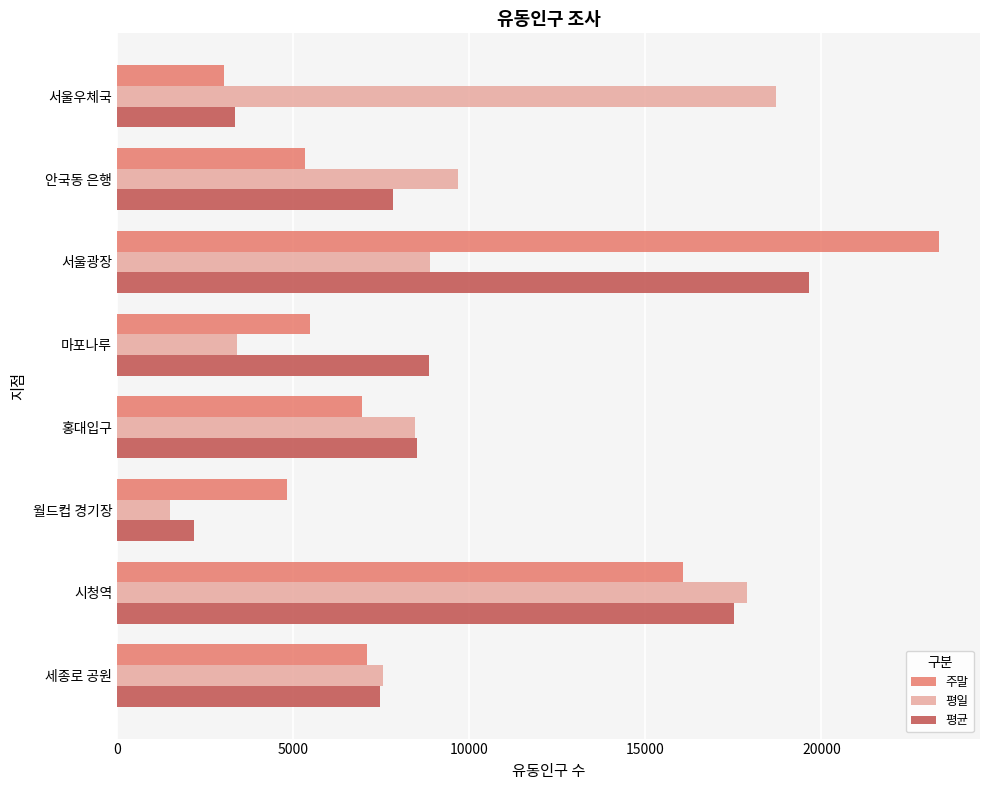

True or false: 평균 has a value of 3307 at 마포나루.

False